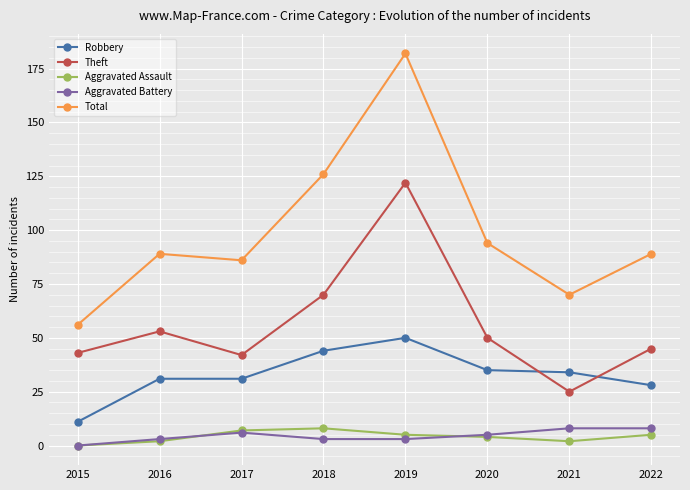

How many interior local valleys does the Theft series have?

2